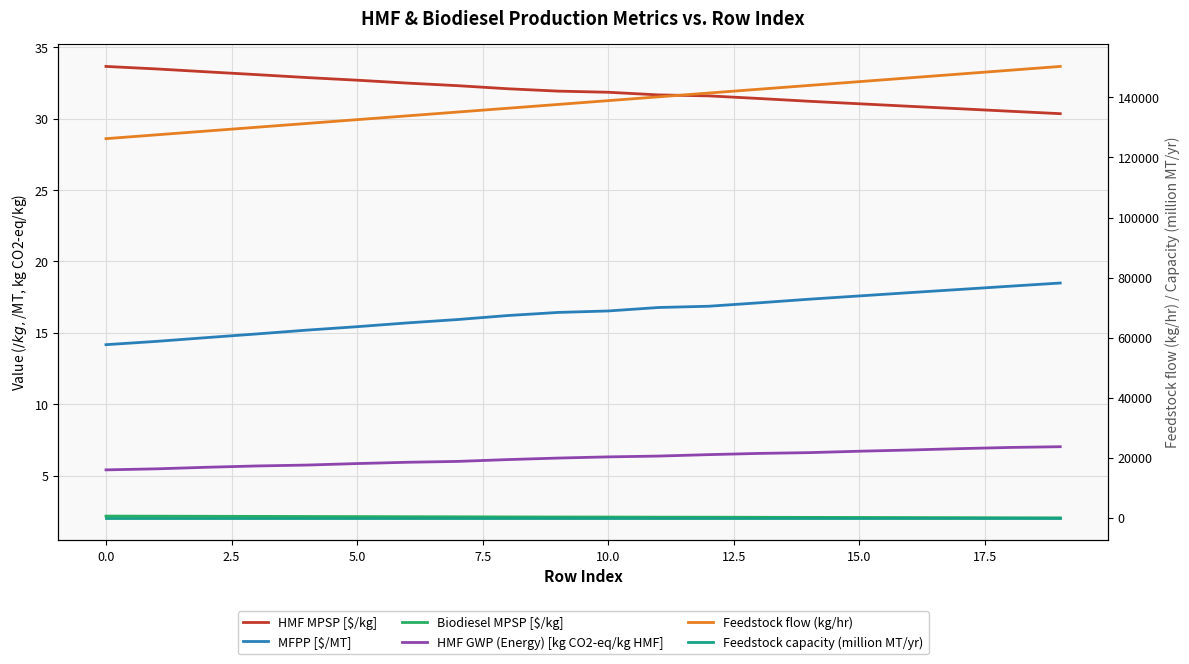

How many data points does each series have?

20